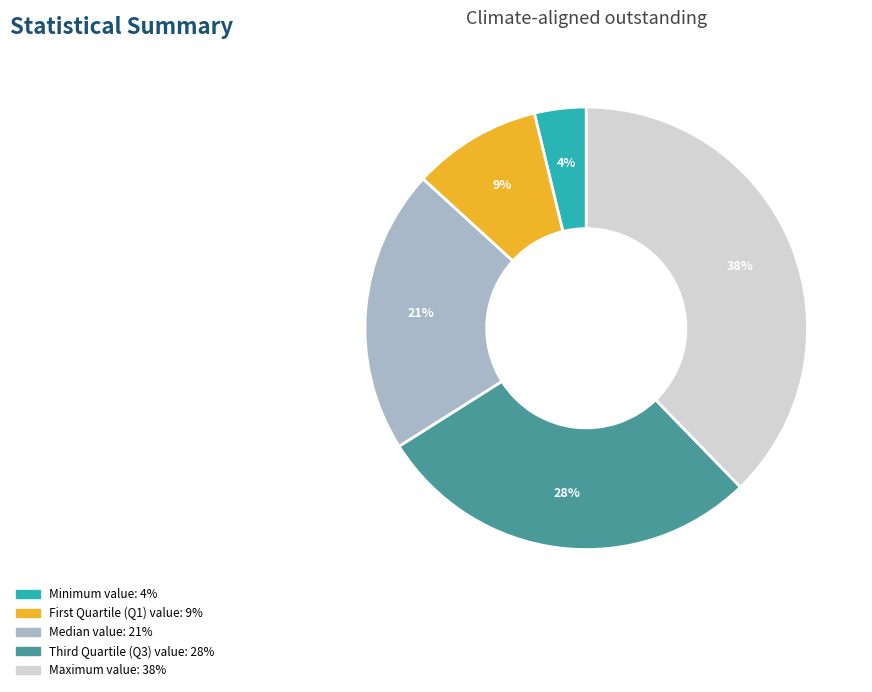

How many slices are in this pie chart?

5